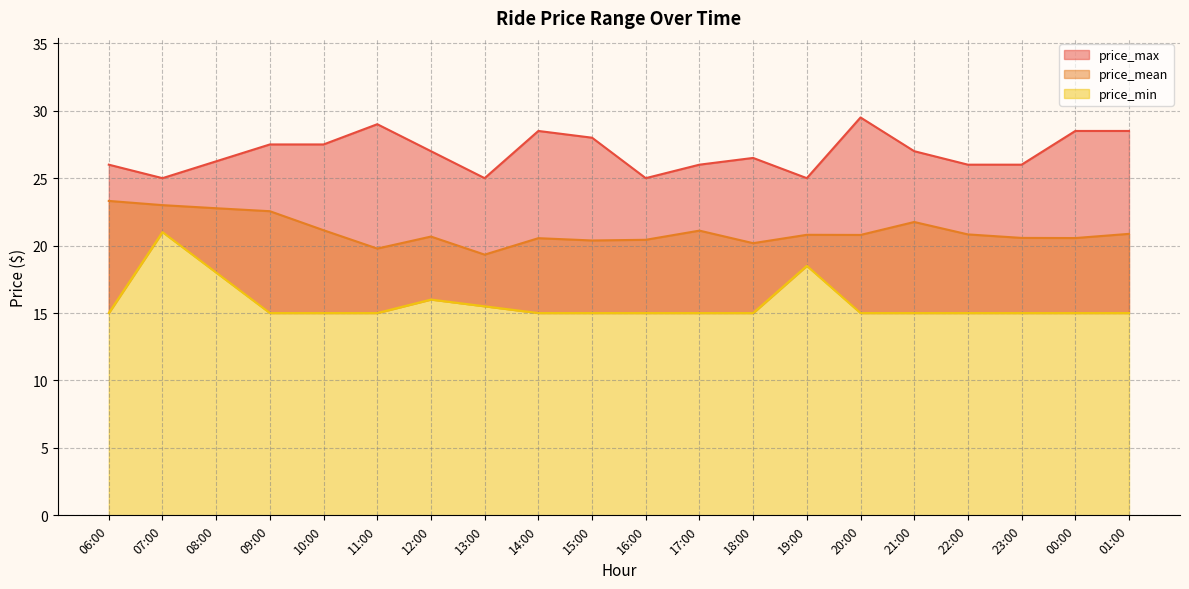

True or false: price_max and price_min cross at least once.

False